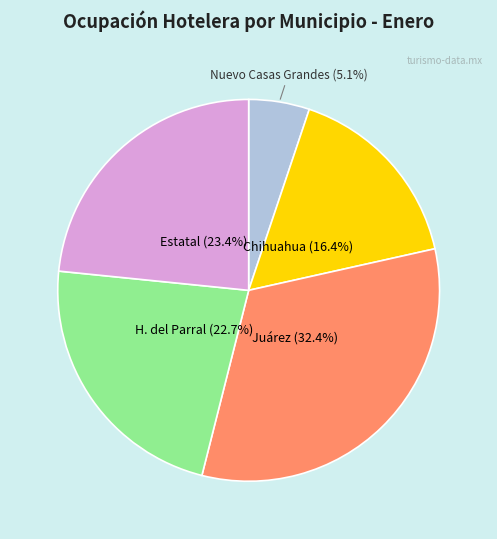

Combined, do H. del Parral and Chihuahua account for over 50%?

No